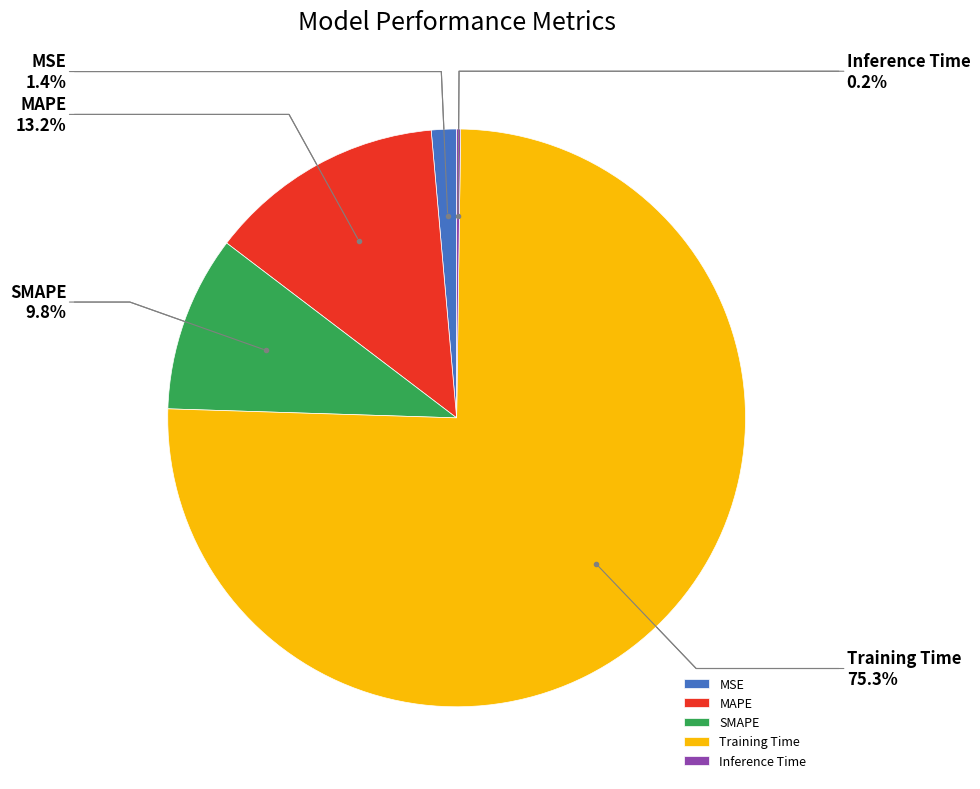

What portion of the pie excludes MAPE?

86.8%